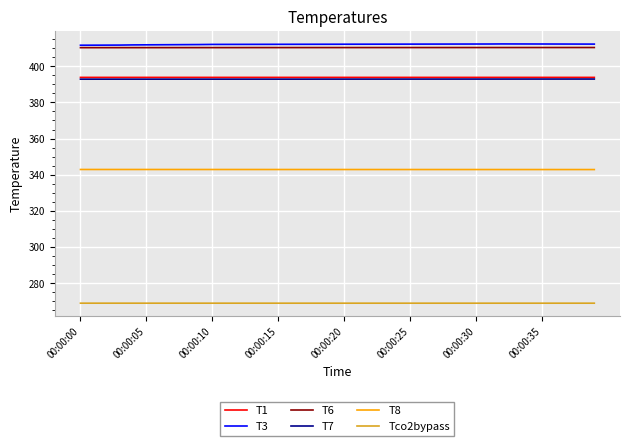

True or false: T6 and T8 cross at least once.

False